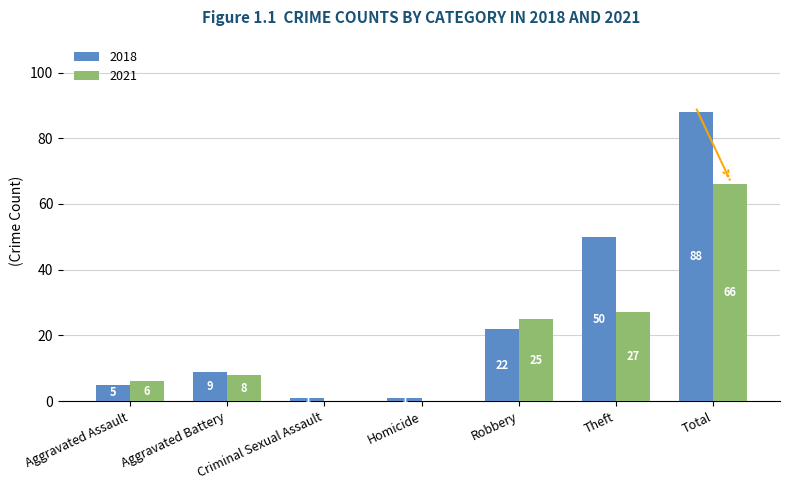

What is the sum of all 2021 values?

132